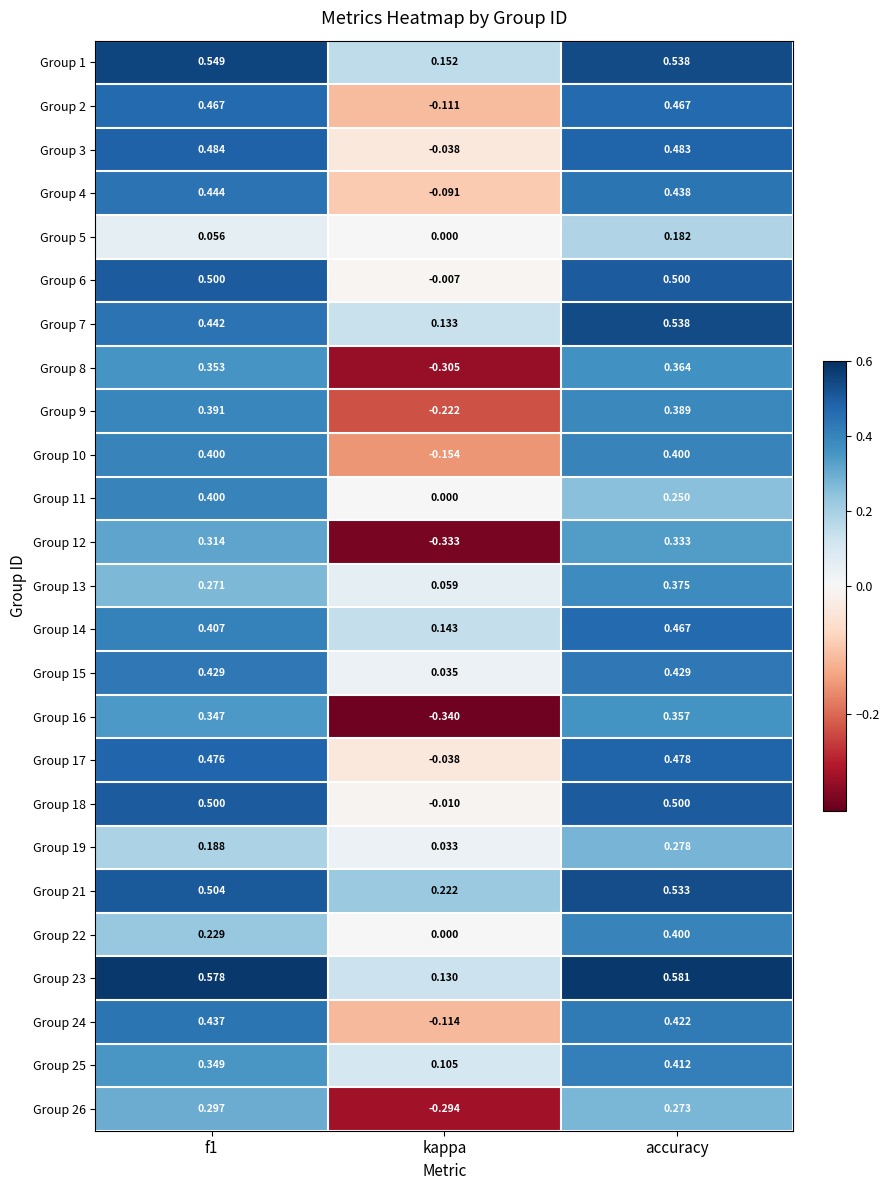

Which category has the lowest value across all series?

kappa